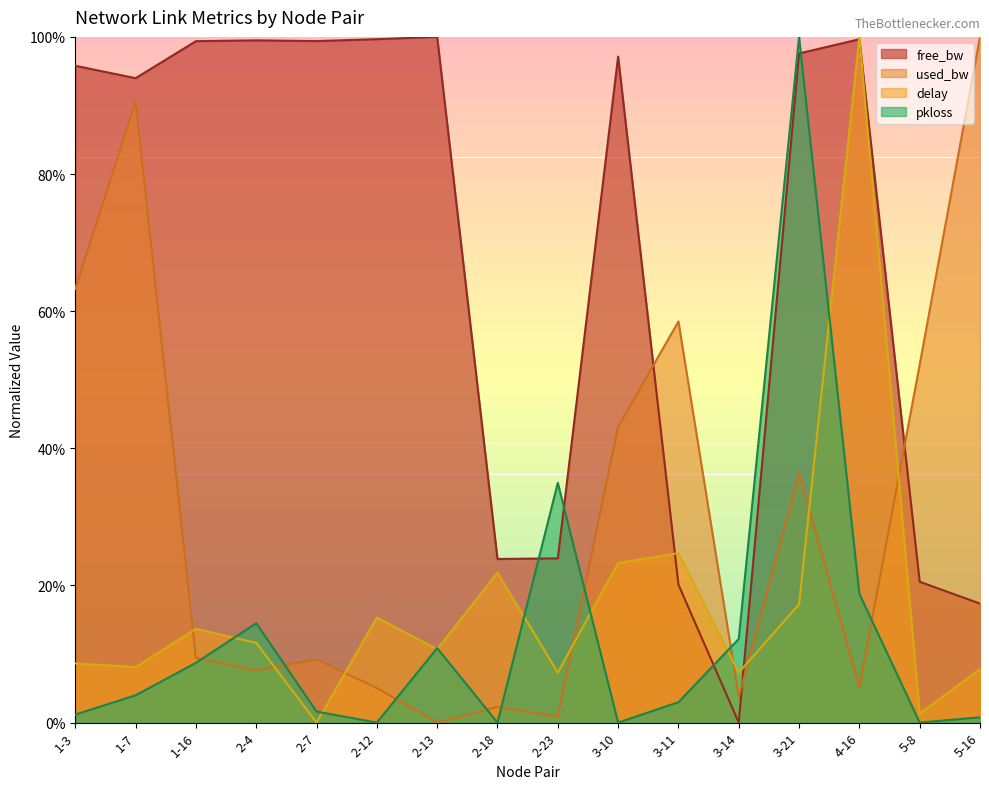

Which category has the highest value in the used_bw series?

5-16